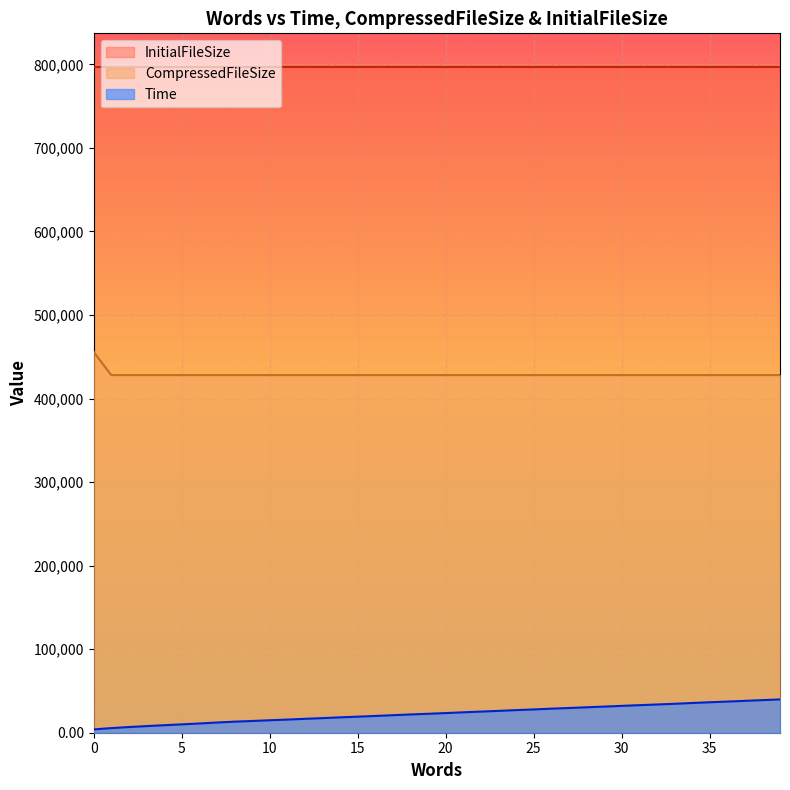

List the series in order of their overall mean, lowest first.

Time, CompressedFileSize, InitialFileSize